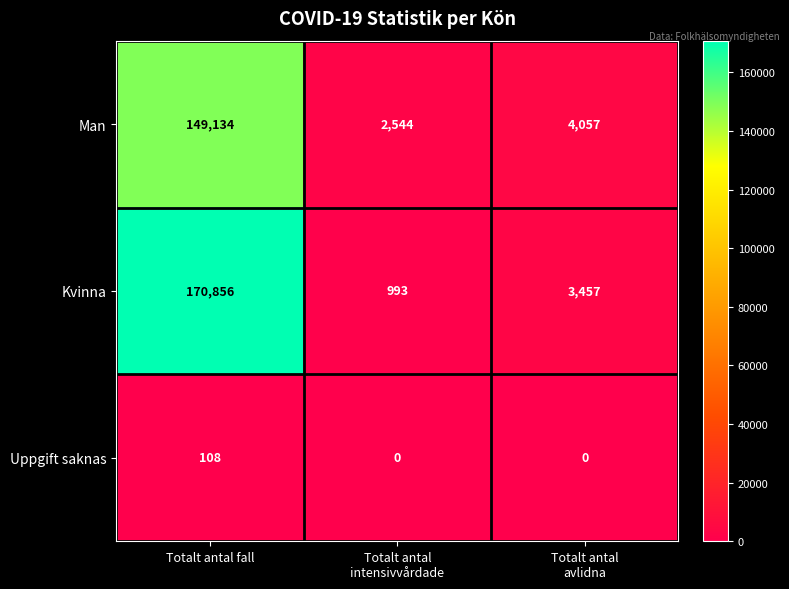

What is the difference between the second highest and minimum values in the Kvinna series?

2464